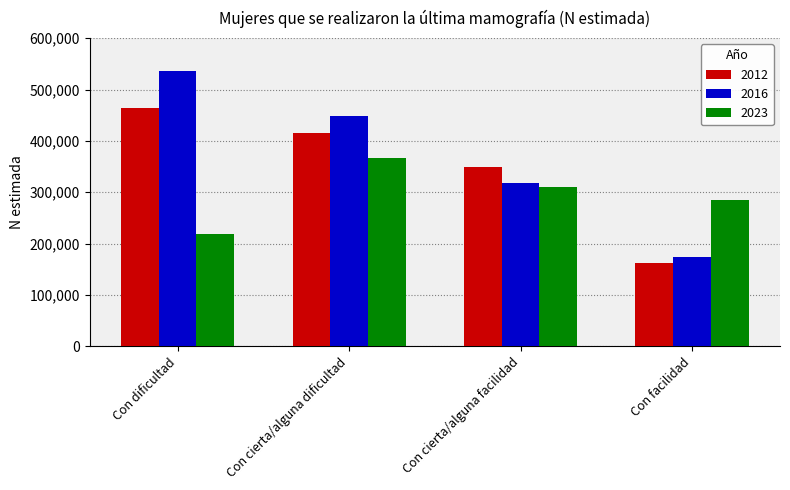

Which label corresponds to the smallest value in the chart?

Con facilidad